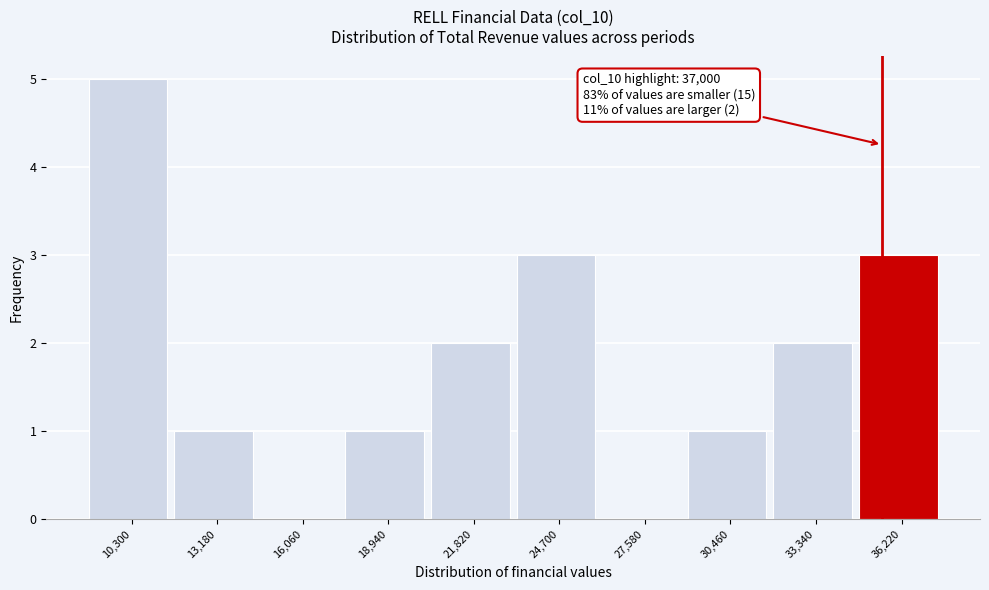

Reading left to right, list all the values displayed in this chart.

10,300=5	13,180=1	16,060=0	18,940=1	21,820=2	24,700=3	27,580=0	30,460=1	33,340=2	36,220=3